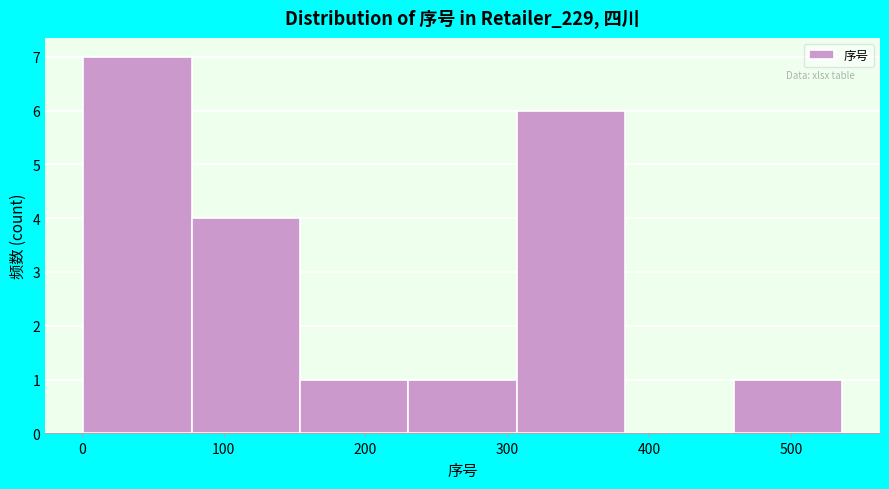

Reading left to right, transcribe this chart: for each bar, give the range it covers on the x-axis and its height. Neither the bar edges nor the heights are printed on the chart, so give them approximately, as read against the axes.

0 to 80: 7
80 to 150: 4
150 to 230: 1
230 to 310: 1
310 to 380: 6
380 to 460: 0
460 to 540: 1